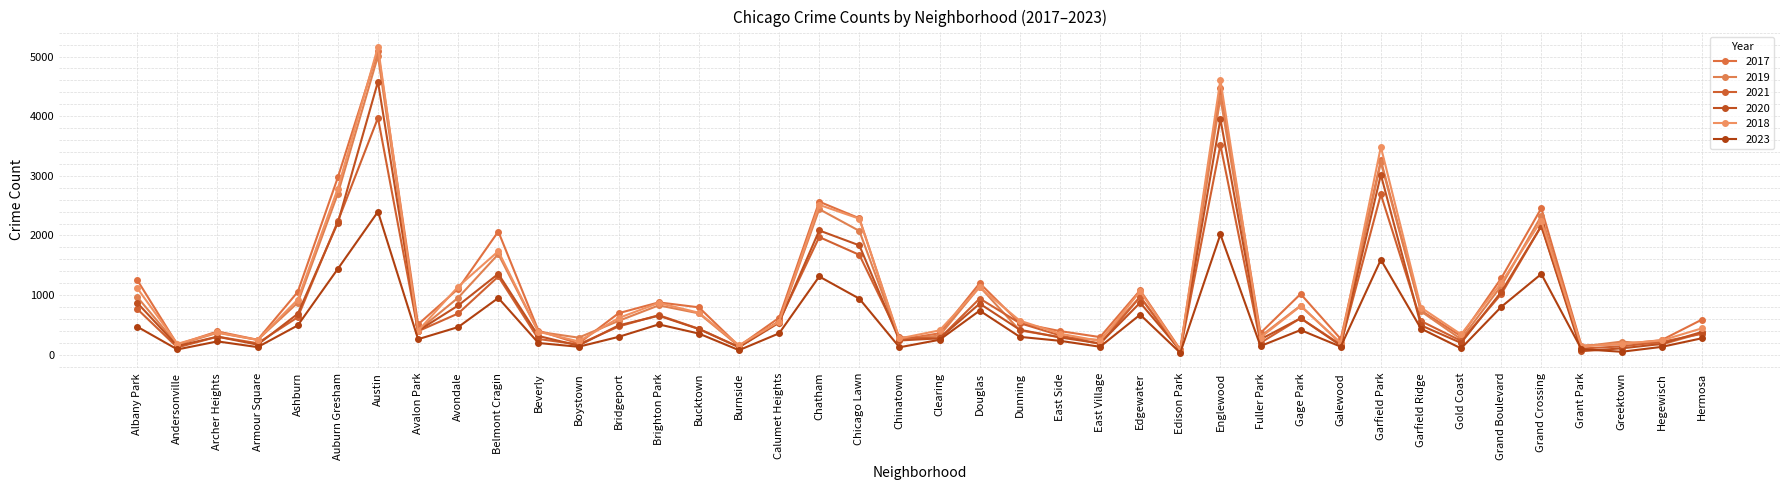

At which label is 2017 closest to 2591?

Chatham